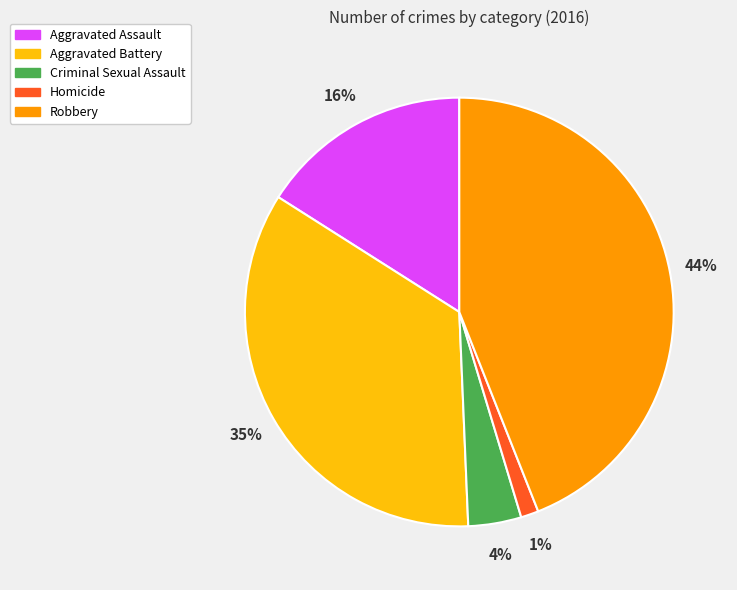

Is Homicide the majority of the pie?

No